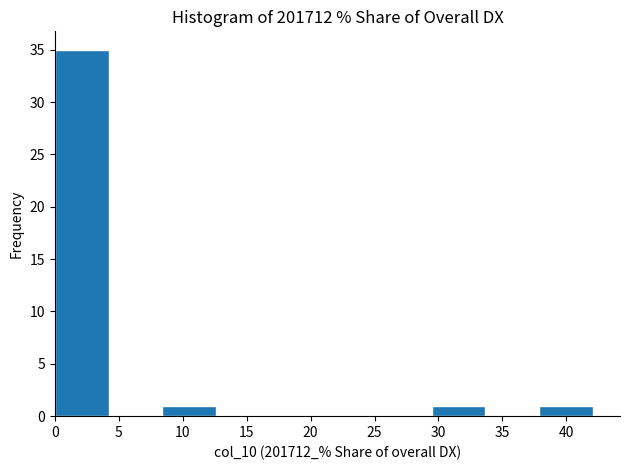

Reading left to right, transcribe this chart: for each bar, give the range it covers on the x-axis and its height. Neither the bar edges nor the heights are printed on the chart, so give them approximately, as read against the axes.

0.0 to 4.0: 35
4.0 to 8.5: 0
8.5 to 12.5: 1
12.5 to 17.0: 0
17.0 to 21.0: 0
21.0 to 25.5: 0
25.5 to 29.5: 0
29.5 to 33.5: 1
33.5 to 38.0: 0
38.0 to 42.0: 1